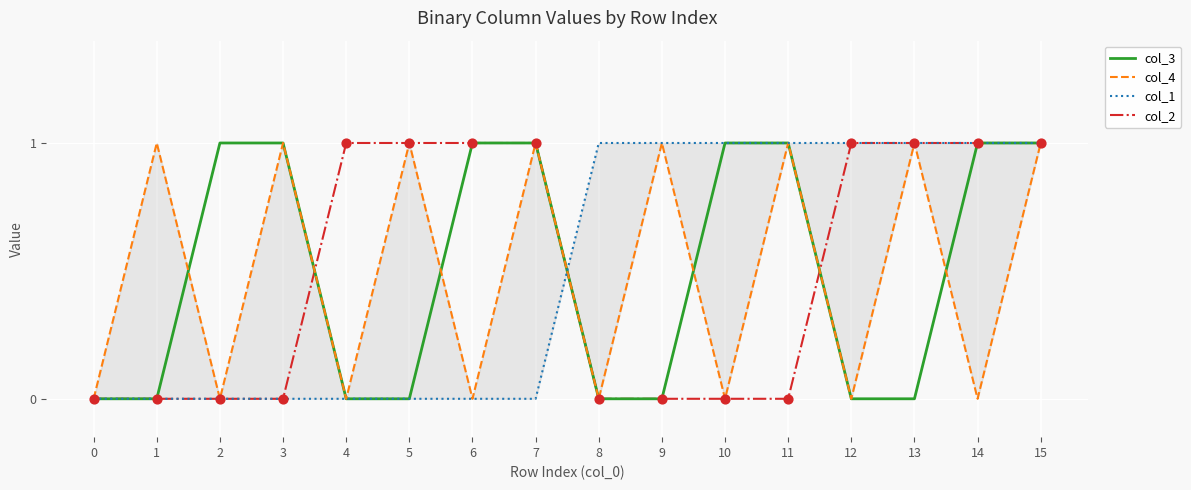

At which category is the sum across all series the highest?

15